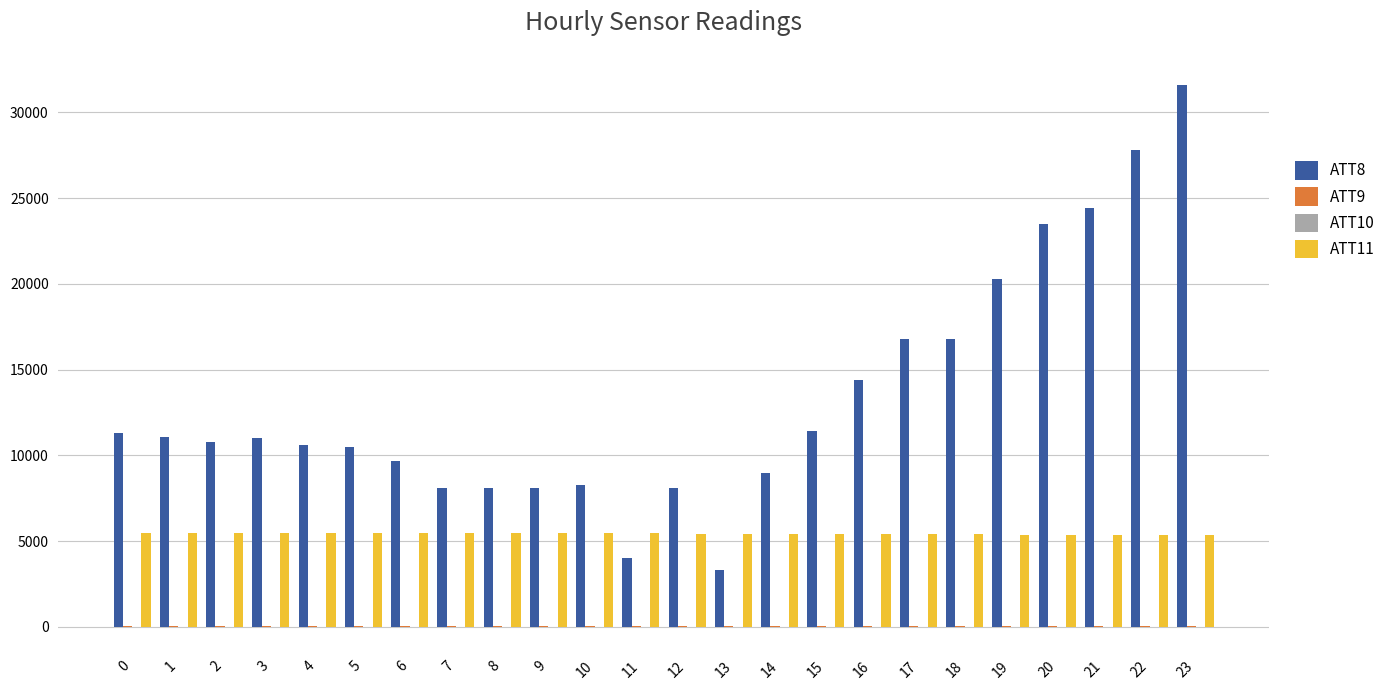

How many categories are shown in the chart?

24